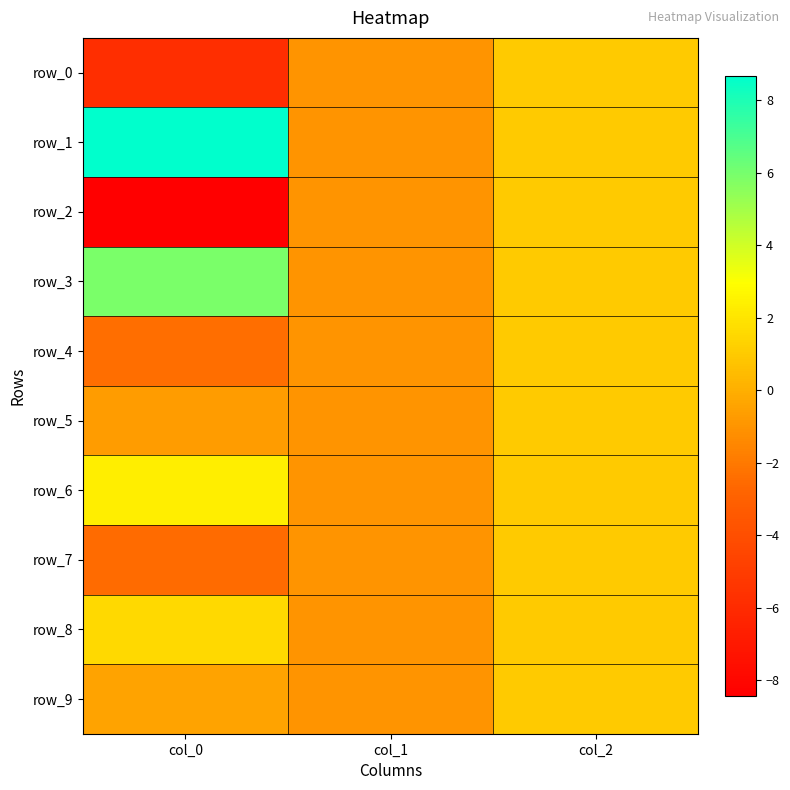

Is the value of row_4 at col_1 greater than the value of row_7 at col_1?

No